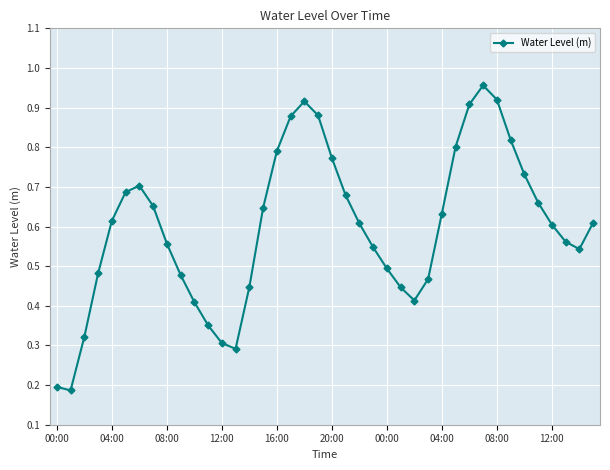

What is the sum of all values?

24.0